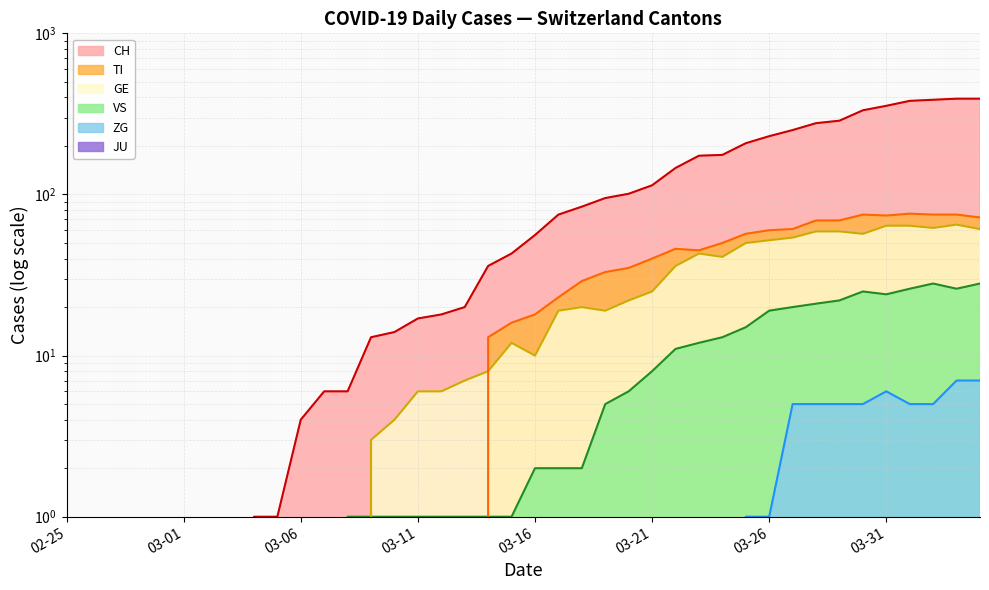

At which category is the sum across all series the highest?

2020-04-03